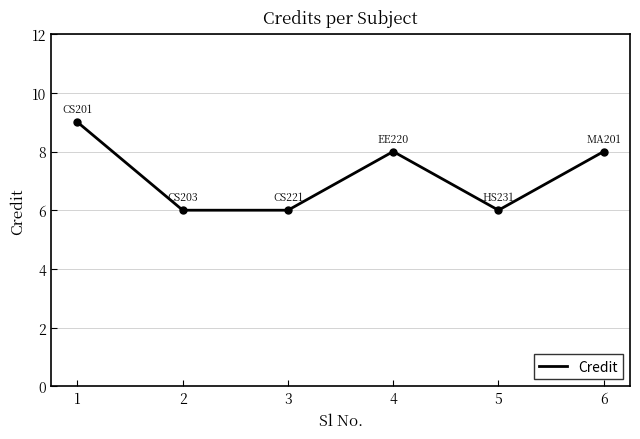

What is the change in value from 1 to 5?

-3